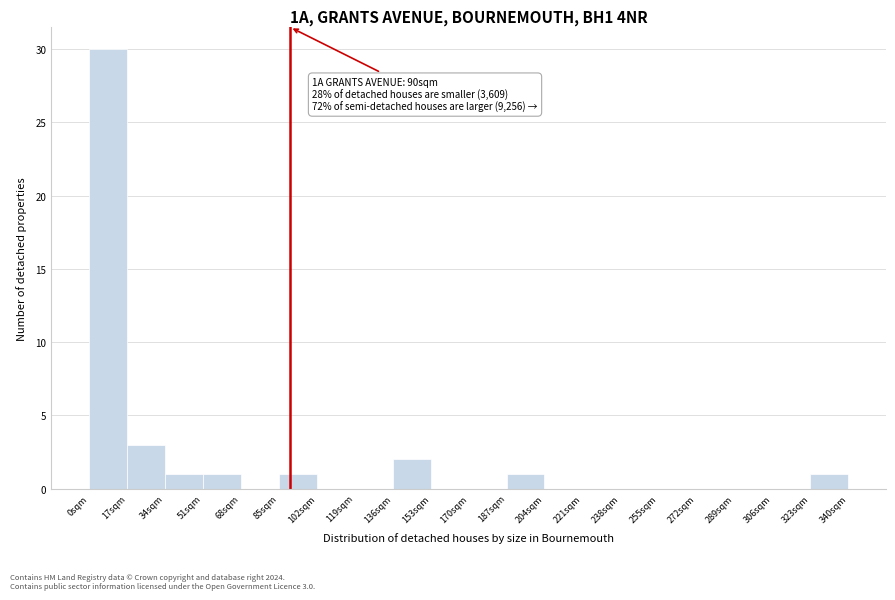

Which range on the x-axis has the tallest bar?

0 to 18